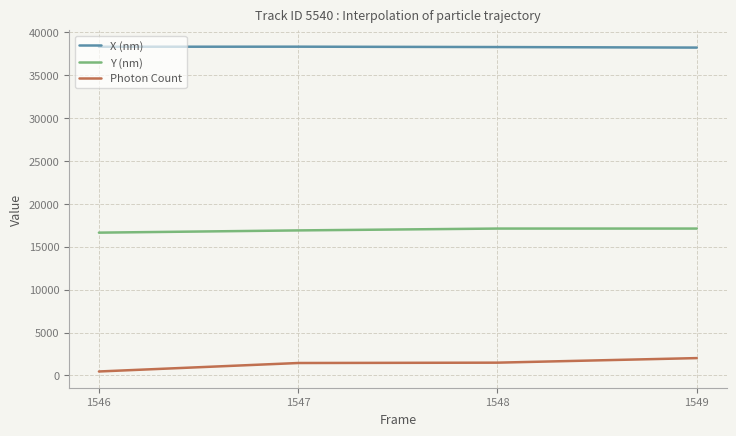

True or false: X (nm) and Photon Count intersect in this chart.

False